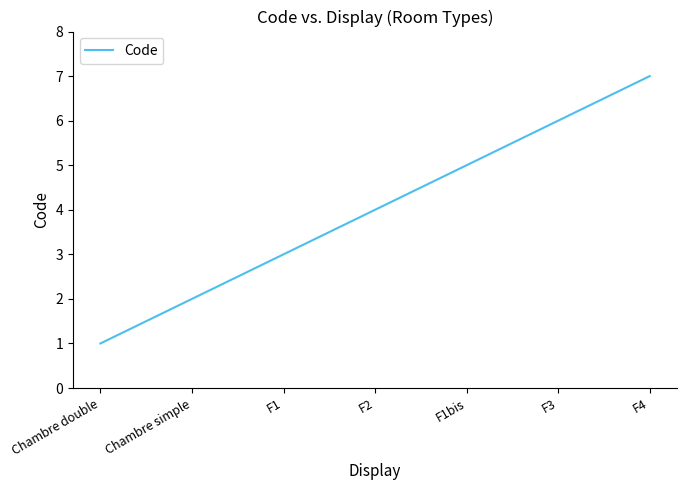

Which label corresponds to the smallest value in the chart?

Chambre double